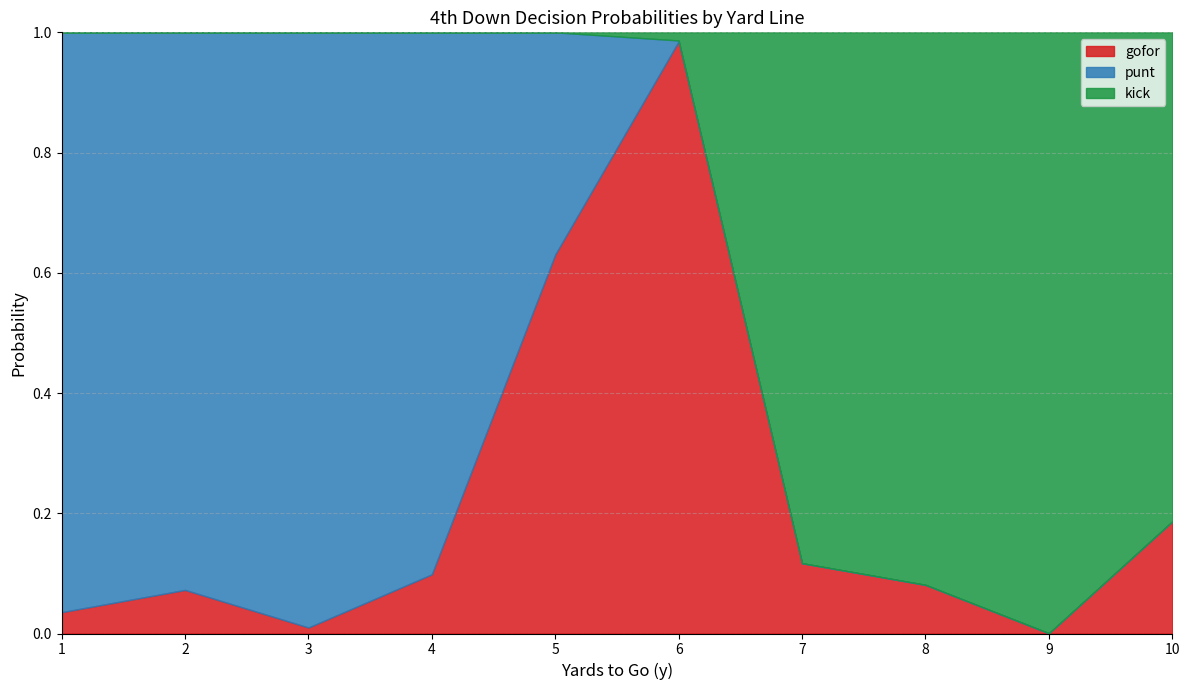

Which series has the largest total across all categories?

punt